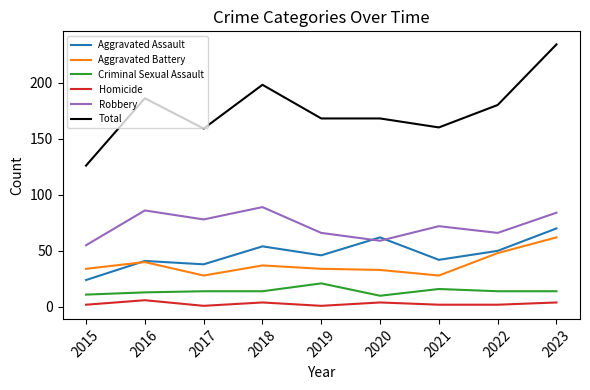

The Aggravated Battery series shows 34 at 2019. True or false?

True